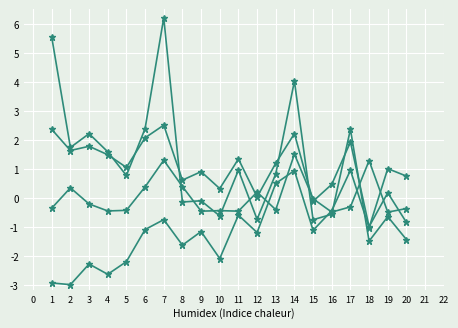

What is the maximum value shown in the chart?

6.2